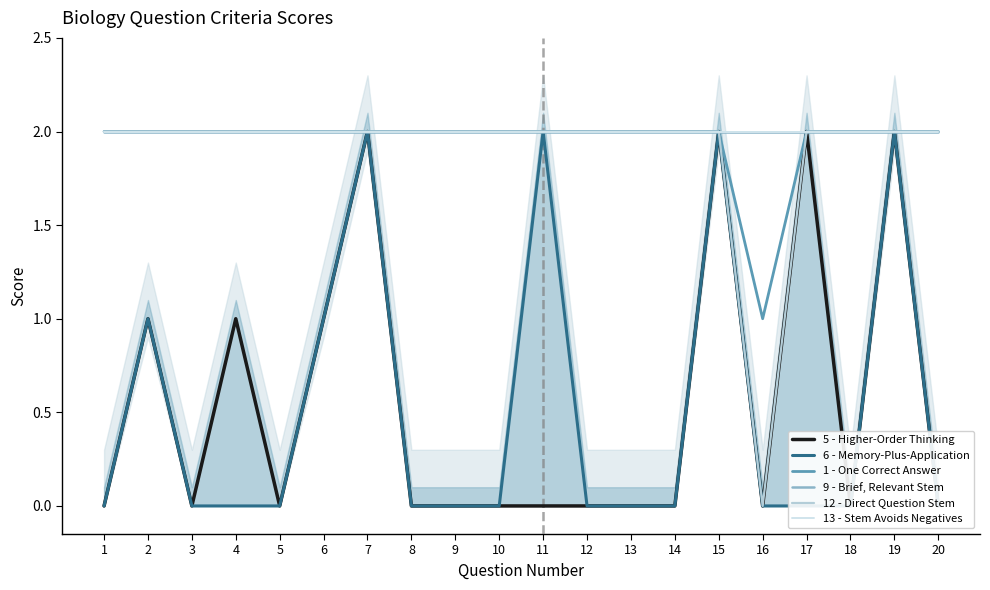

Reading right to left, transcribe all the data shown in this chart.

5 - Higher-Order Thinking: 0	2	0	2	0	2	0	0	0	0	0	0	0	2	1	0	1	0	1	0
6 - Memory-Plus-Application: 0	2	0	0	0	2	0	0	0	2	0	0	0	2	1	0	0	0	1	0
1 - One Correct Answer: 2	2	2	2	1	2	2	2	2	2	2	2	2	2	2	2	2	2	2	2
9 - Brief, Relevant Stem: 2	2	2	2	2	2	2	2	2	2	2	2	2	2	2	2	2	2	2	2
12 - Direct Question Stem: 2	2	2	2	0	2	2	2	2	2	2	2	2	2	2	2	2	2	2	2
13 - Stem Avoids Negatives: 2	2	2	2	2	2	2	2	2	2	2	2	2	2	2	2	2	2	2	2